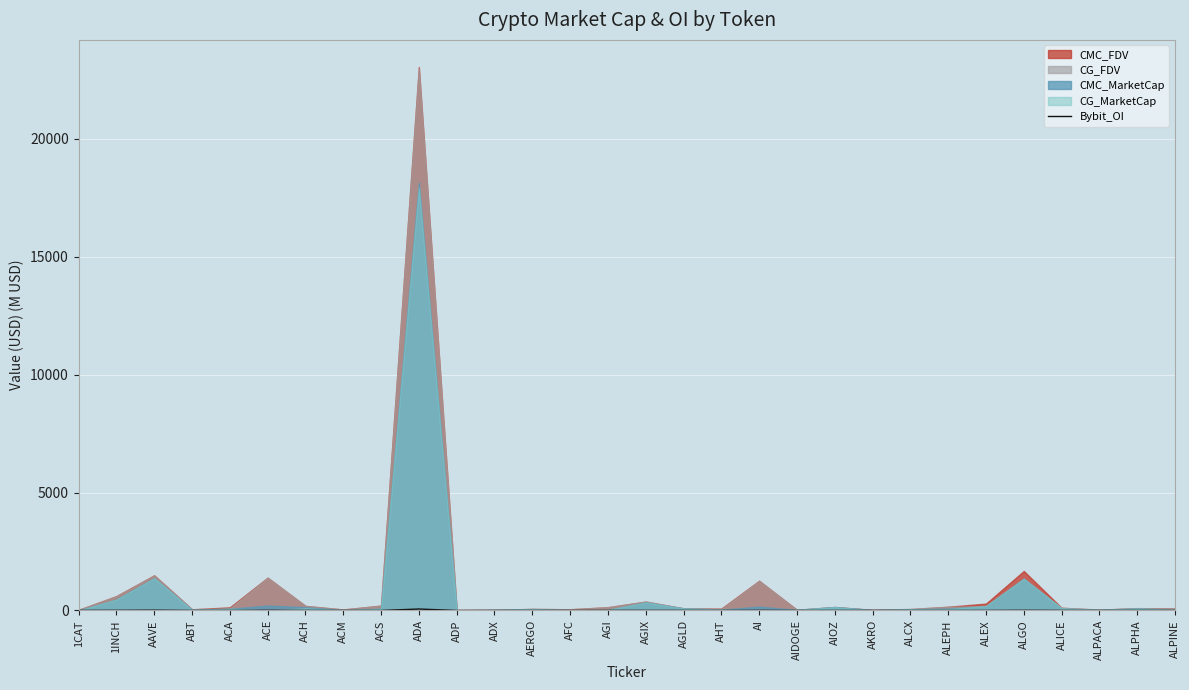

The value at ALPHA is 1.5. True or false?

True